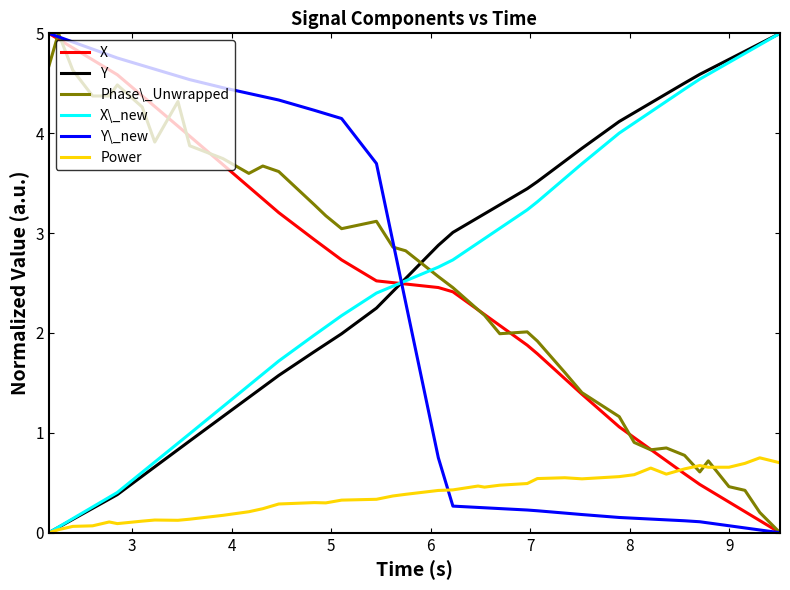

What is the highest value of the Y series?

5.0